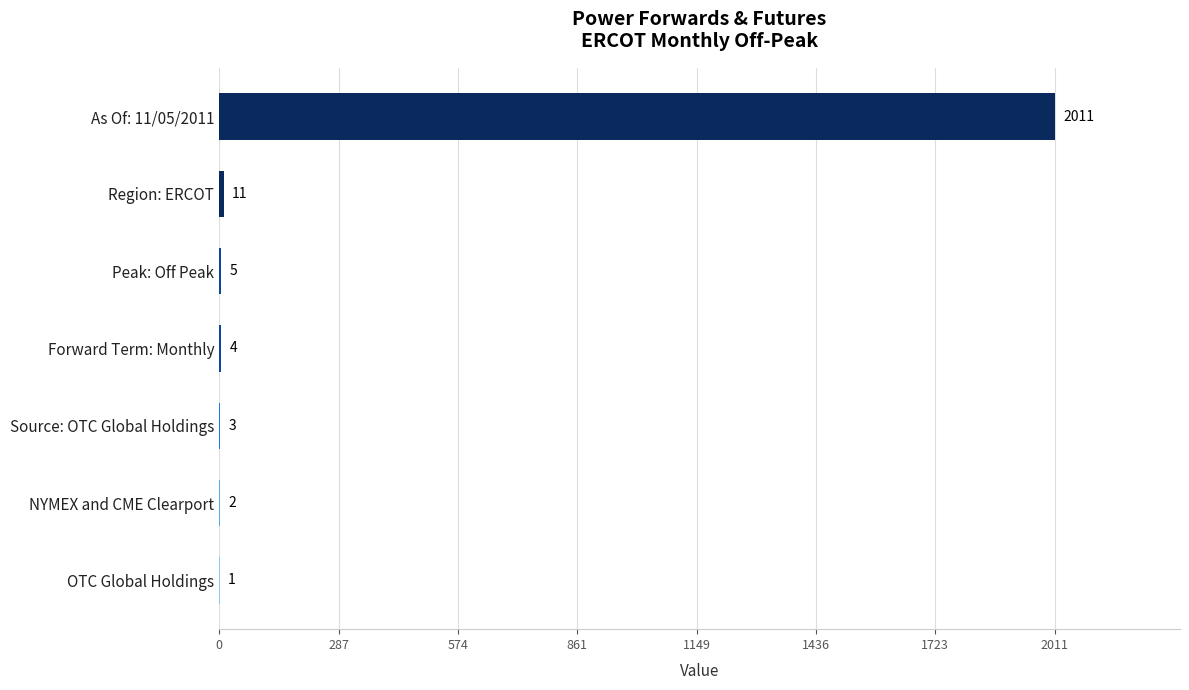

What is the maximum value shown in the chart?

2011